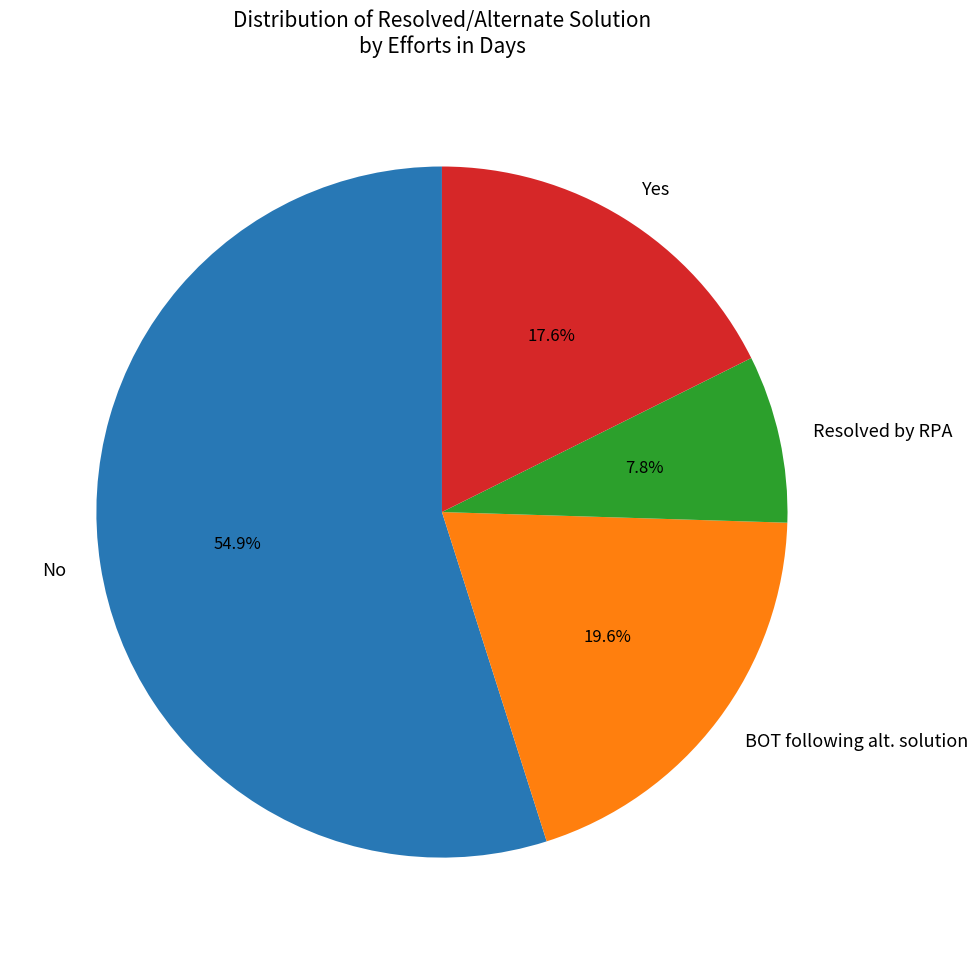

To the nearest percent, what is the difference between the largest and smallest slice percentages?

47%